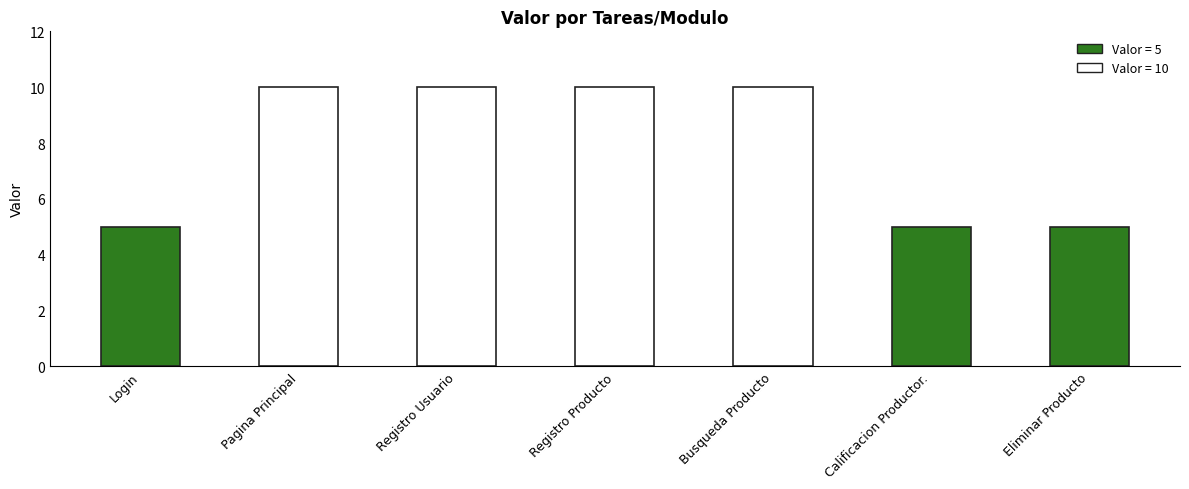

How many distinct data groups are displayed?

1